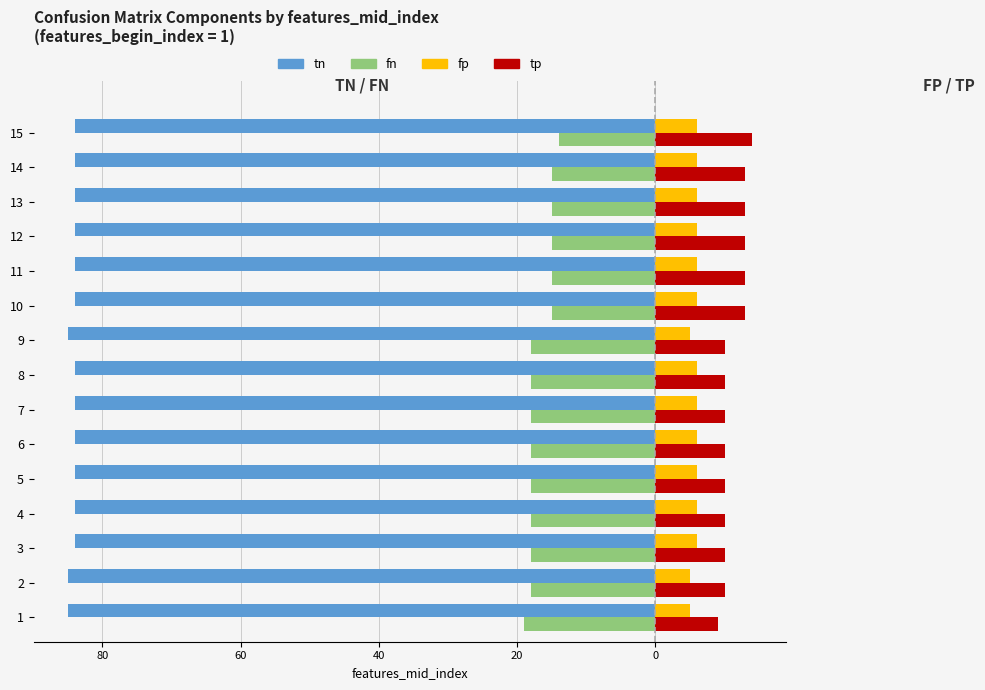

Is it true that tn equals -84 at 8?

True